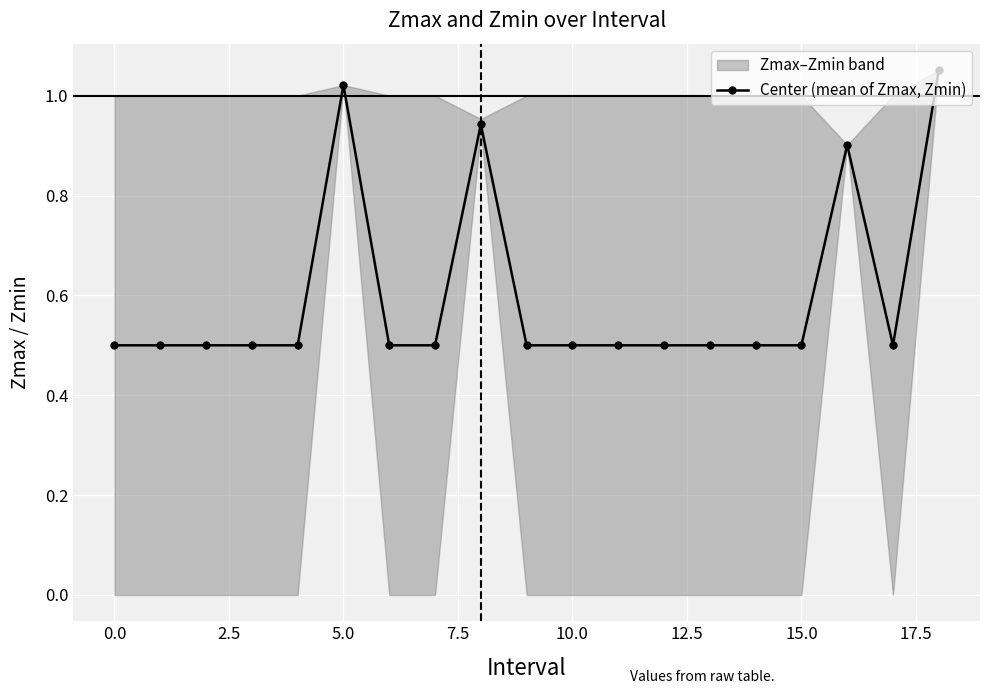

Between 10.0 and 5.0, which is larger?

5.0